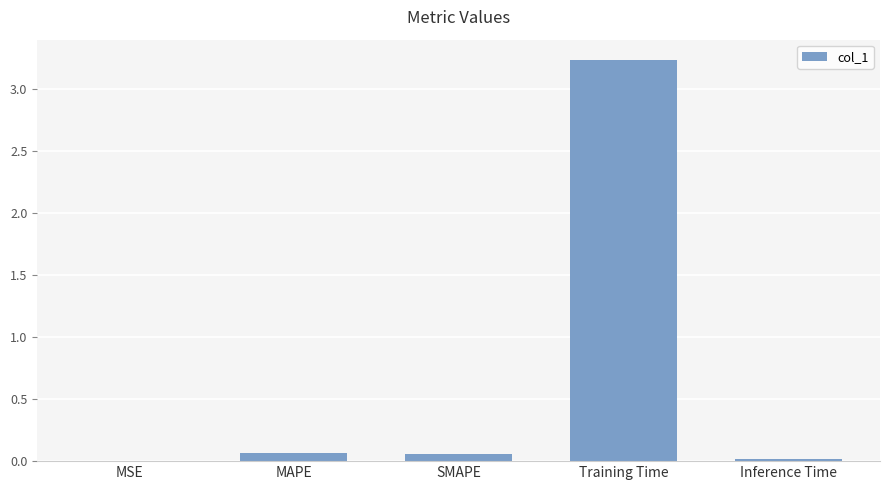

Is it true that the value at MSE is 0.0?

True